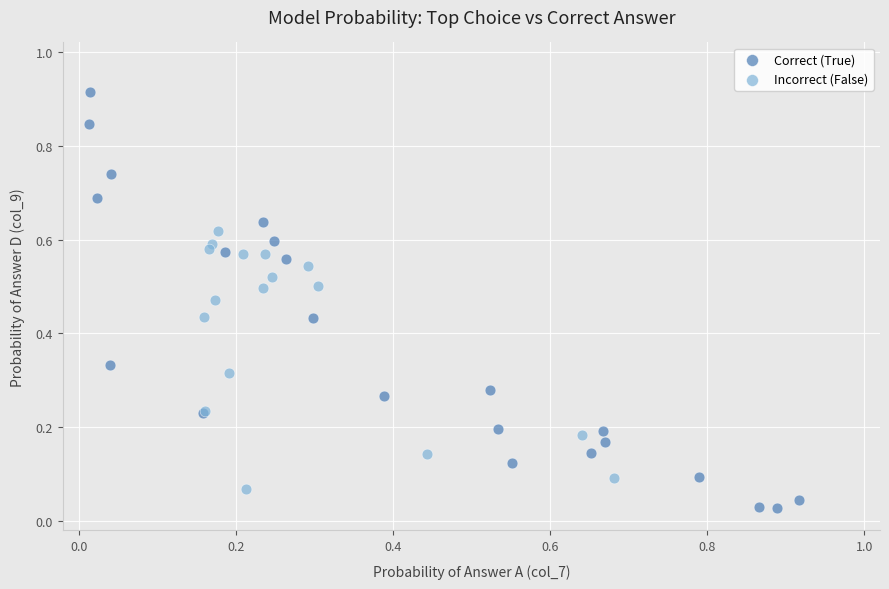

Which series contains the highest Y value?

Correct (True)